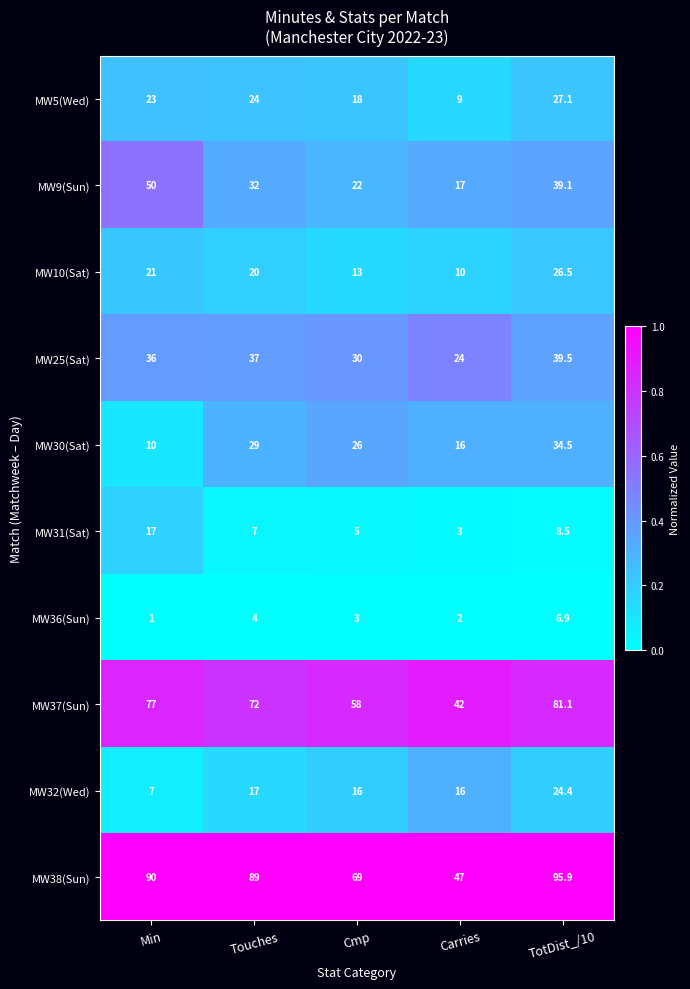

How many distinct data groups are displayed?

10